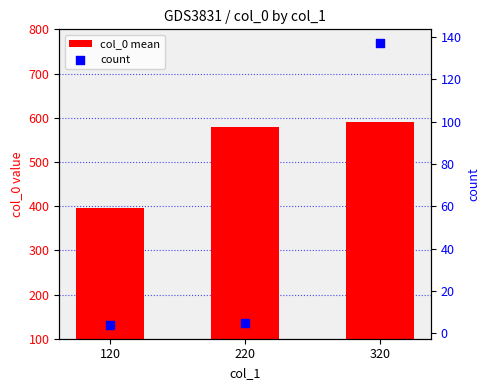

Which series reaches the maximum Y coordinate?

col_0 mean